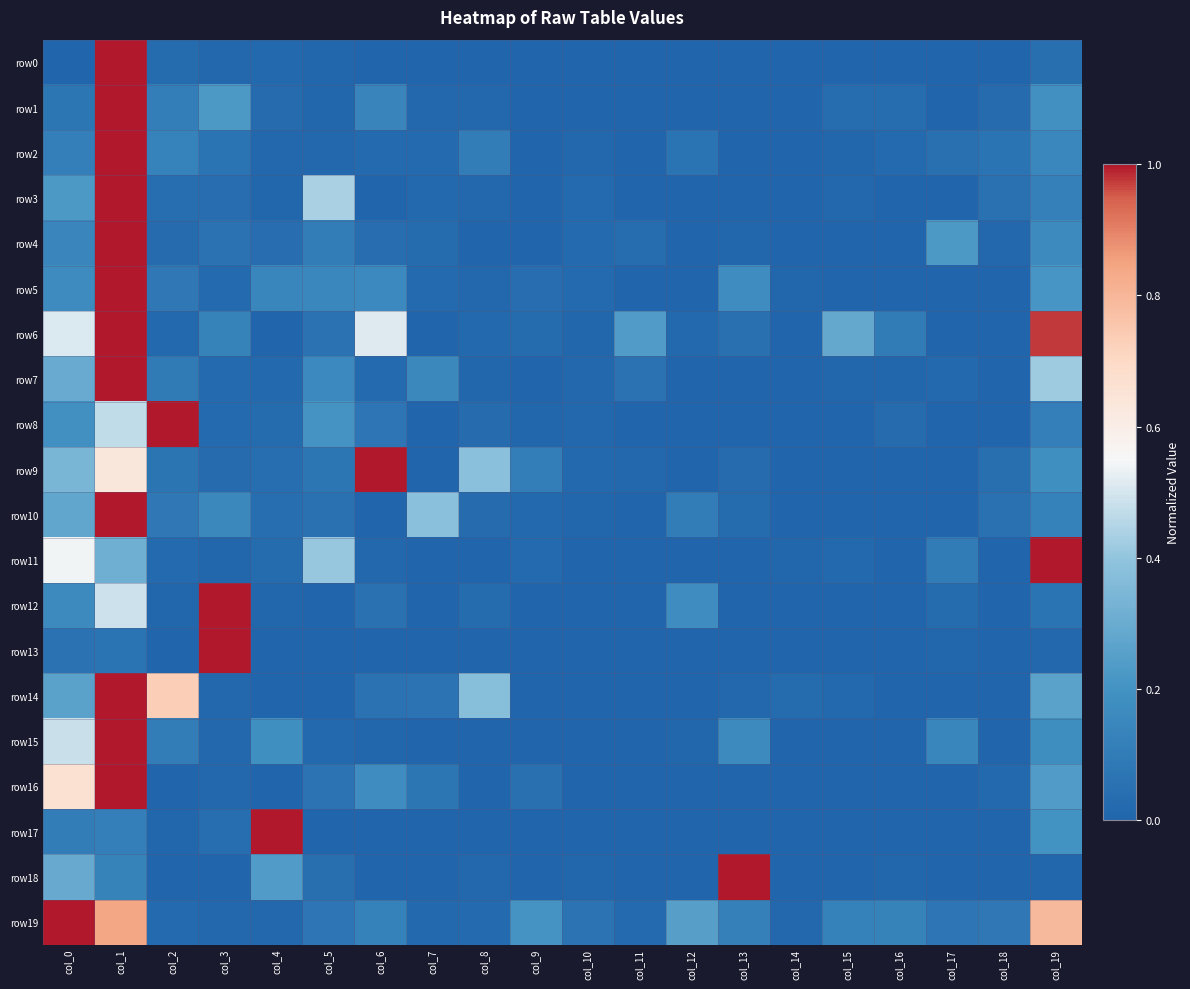

Reading left to right, list all the values displayed in this chart.

row0: col_0=0.0	col_1=1.0	col_2=0.0	col_3=0.0	col_4=0.0	col_5=0.0	col_6=0.0	col_7=0.0	col_8=0.0	col_9=0.0	col_10=0.0	col_11=0.0	col_12=0.0	col_13=0.0	col_14=0.0	col_15=0.0	col_16=0.0	col_17=0.0	col_18=0.0	col_19=0.0
row1: col_0=0.1	col_1=1.0	col_2=0.1	col_3=0.2	col_4=0.0	col_5=0.0	col_6=0.1	col_7=0.0	col_8=0.0	col_9=0.0	col_10=0.0	col_11=0.0	col_12=0.0	col_13=0.0	col_14=0.0	col_15=0.0	col_16=0.0	col_17=0.0	col_18=0.0	col_19=0.2
row2: col_0=0.1	col_1=1.0	col_2=0.1	col_3=0.1	col_4=0.0	col_5=0.0	col_6=0.0	col_7=0.0	col_8=0.1	col_9=0.0	col_10=0.0	col_11=0.0	col_12=0.1	col_13=0.0	col_14=0.0	col_15=0.0	col_16=0.0	col_17=0.0	col_18=0.1	col_19=0.2
row3: col_0=0.2	col_1=1.0	col_2=0.0	col_3=0.0	col_4=0.0	col_5=0.4	col_6=0.0	col_7=0.0	col_8=0.0	col_9=0.0	col_10=0.0	col_11=0.0	col_12=0.0	col_13=0.0	col_14=0.0	col_15=0.0	col_16=0.0	col_17=0.0	col_18=0.1	col_19=0.1
row4: col_0=0.1	col_1=1.0	col_2=0.0	col_3=0.1	col_4=0.0	col_5=0.1	col_6=0.0	col_7=0.0	col_8=0.0	col_9=0.0	col_10=0.0	col_11=0.0	col_12=0.0	col_13=0.0	col_14=0.0	col_15=0.0	col_16=0.0	col_17=0.2	col_18=0.0	col_19=0.2
row5: col_0=0.2	col_1=1.0	col_2=0.1	col_3=0.0	col_4=0.1	col_5=0.2	col_6=0.2	col_7=0.0	col_8=0.0	col_9=0.0	col_10=0.0	col_11=0.0	col_12=0.0	col_13=0.2	col_14=0.0	col_15=0.0	col_16=0.0	col_17=0.0	col_18=0.0	col_19=0.2
row6: col_0=0.5	col_1=1.0	col_2=0.0	col_3=0.1	col_4=0.0	col_5=0.1	col_6=0.5	col_7=0.0	col_8=0.0	col_9=0.0	col_10=0.0	col_11=0.2	col_12=0.0	col_13=0.1	col_14=0.0	col_15=0.3	col_16=0.1	col_17=0.0	col_18=0.0	col_19=1.0
row7: col_0=0.3	col_1=1.0	col_2=0.1	col_3=0.0	col_4=0.0	col_5=0.2	col_6=0.0	col_7=0.2	col_8=0.0	col_9=0.0	col_10=0.0	col_11=0.1	col_12=0.0	col_13=0.0	col_14=0.0	col_15=0.0	col_16=0.0	col_17=0.0	col_18=0.0	col_19=0.4
row8: col_0=0.2	col_1=0.5	col_2=1.0	col_3=0.0	col_4=0.0	col_5=0.2	col_6=0.1	col_7=0.0	col_8=0.0	col_9=0.0	col_10=0.0	col_11=0.0	col_12=0.0	col_13=0.0	col_14=0.0	col_15=0.0	col_16=0.0	col_17=0.0	col_18=0.0	col_19=0.1
row9: col_0=0.3	col_1=0.6	col_2=0.1	col_3=0.0	col_4=0.0	col_5=0.1	col_6=1.0	col_7=0.0	col_8=0.4	col_9=0.1	col_10=0.0	col_11=0.0	col_12=0.0	col_13=0.0	col_14=0.0	col_15=0.0	col_16=0.0	col_17=0.0	col_18=0.0	col_19=0.2
row10: col_0=0.3	col_1=1.0	col_2=0.1	col_3=0.2	col_4=0.0	col_5=0.1	col_6=0.0	col_7=0.4	col_8=0.0	col_9=0.0	col_10=0.0	col_11=0.0	col_12=0.1	col_13=0.0	col_14=0.0	col_15=0.0	col_16=0.0	col_17=0.0	col_18=0.1	col_19=0.1
row11: col_0=0.5	col_1=0.3	col_2=0.0	col_3=0.0	col_4=0.0	col_5=0.4	col_6=0.0	col_7=0.0	col_8=0.0	col_9=0.0	col_10=0.0	col_11=0.0	col_12=0.0	col_13=0.0	col_14=0.0	col_15=0.0	col_16=0.0	col_17=0.1	col_18=0.0	col_19=1.0
row12: col_0=0.2	col_1=0.5	col_2=0.0	col_3=1.0	col_4=0.0	col_5=0.0	col_6=0.1	col_7=0.0	col_8=0.0	col_9=0.0	col_10=0.0	col_11=0.0	col_12=0.2	col_13=0.0	col_14=0.0	col_15=0.0	col_16=0.0	col_17=0.0	col_18=0.0	col_19=0.1
row13: col_0=0.1	col_1=0.1	col_2=0.0	col_3=1.0	col_4=0.0	col_5=0.0	col_6=0.0	col_7=0.0	col_8=0.0	col_9=0.0	col_10=0.0	col_11=0.0	col_12=0.0	col_13=0.0	col_14=0.0	col_15=0.0	col_16=0.0	col_17=0.0	col_18=0.0	col_19=0.0
row14: col_0=0.3	col_1=1.0	col_2=0.7	col_3=0.0	col_4=0.0	col_5=0.0	col_6=0.1	col_7=0.1	col_8=0.4	col_9=0.0	col_10=0.0	col_11=0.0	col_12=0.0	col_13=0.0	col_14=0.0	col_15=0.0	col_16=0.0	col_17=0.0	col_18=0.0	col_19=0.3
row15: col_0=0.5	col_1=1.0	col_2=0.1	col_3=0.0	col_4=0.2	col_5=0.0	col_6=0.0	col_7=0.0	col_8=0.0	col_9=0.0	col_10=0.0	col_11=0.0	col_12=0.0	col_13=0.2	col_14=0.0	col_15=0.0	col_16=0.0	col_17=0.1	col_18=0.0	col_19=0.2
row16: col_0=0.7	col_1=1.0	col_2=0.0	col_3=0.0	col_4=0.0	col_5=0.1	col_6=0.2	col_7=0.1	col_8=0.0	col_9=0.0	col_10=0.0	col_11=0.0	col_12=0.0	col_13=0.0	col_14=0.0	col_15=0.0	col_16=0.0	col_17=0.0	col_18=0.0	col_19=0.2
row17: col_0=0.1	col_1=0.1	col_2=0.0	col_3=0.0	col_4=1.0	col_5=0.0	col_6=0.0	col_7=0.0	col_8=0.0	col_9=0.0	col_10=0.0	col_11=0.0	col_12=0.0	col_13=0.0	col_14=0.0	col_15=0.0	col_16=0.0	col_17=0.0	col_18=0.0	col_19=0.2
row18: col_0=0.3	col_1=0.1	col_2=0.0	col_3=0.0	col_4=0.2	col_5=0.0	col_6=0.0	col_7=0.0	col_8=0.0	col_9=0.0	col_10=0.0	col_11=0.0	col_12=0.0	col_13=1.0	col_14=0.0	col_15=0.0	col_16=0.0	col_17=0.0	col_18=0.0	col_19=0.0
row19: col_0=1.0	col_1=0.8	col_2=0.0	col_3=0.0	col_4=0.0	col_5=0.1	col_6=0.1	col_7=0.0	col_8=0.0	col_9=0.2	col_10=0.1	col_11=0.0	col_12=0.3	col_13=0.1	col_14=0.0	col_15=0.1	col_16=0.1	col_17=0.1	col_18=0.1	col_19=0.8